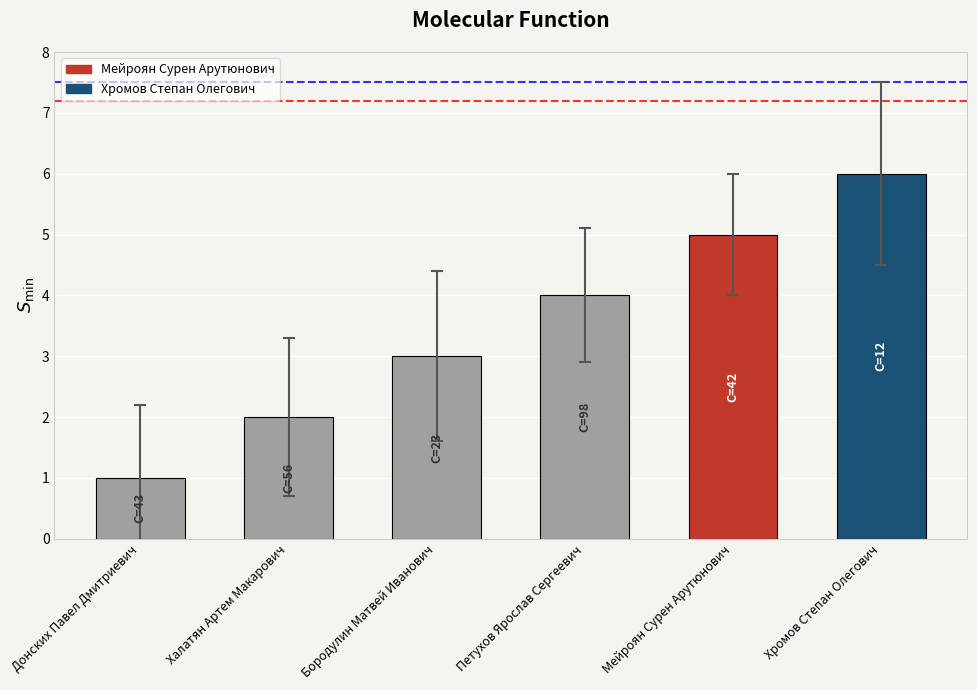

At which category does the chart reach its peak across all series?

Хромов Степан Олегович